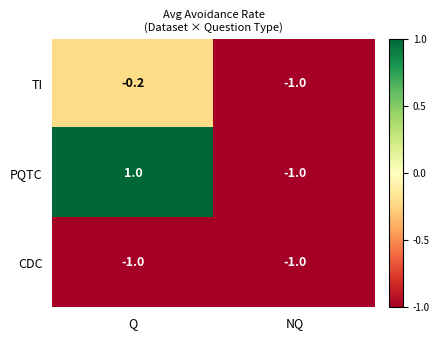

Rank the series by their average value, from highest to lowest.

PQTC, TI, CDC